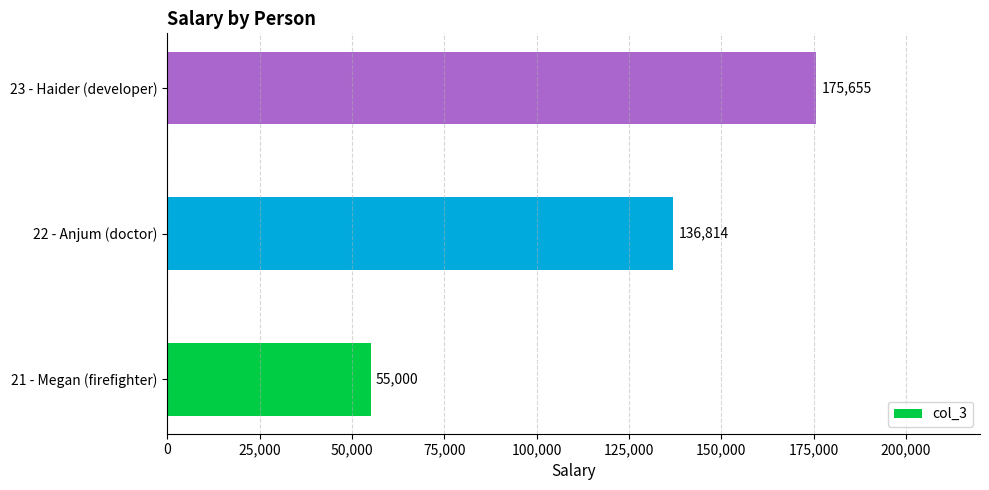

What is the minimum value shown in the chart?

55000